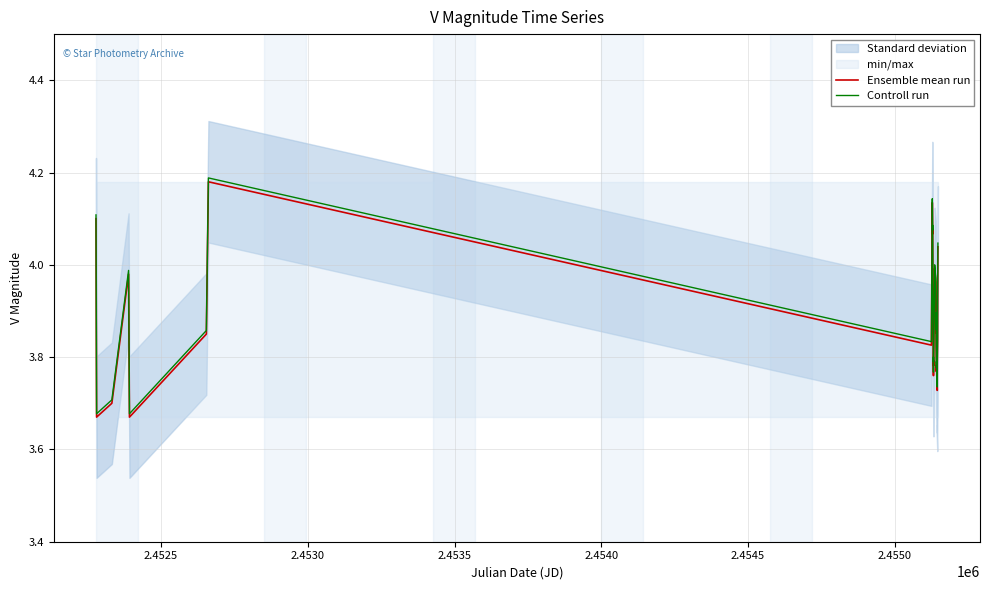

What is the minimum value shown in the chart?

3.7